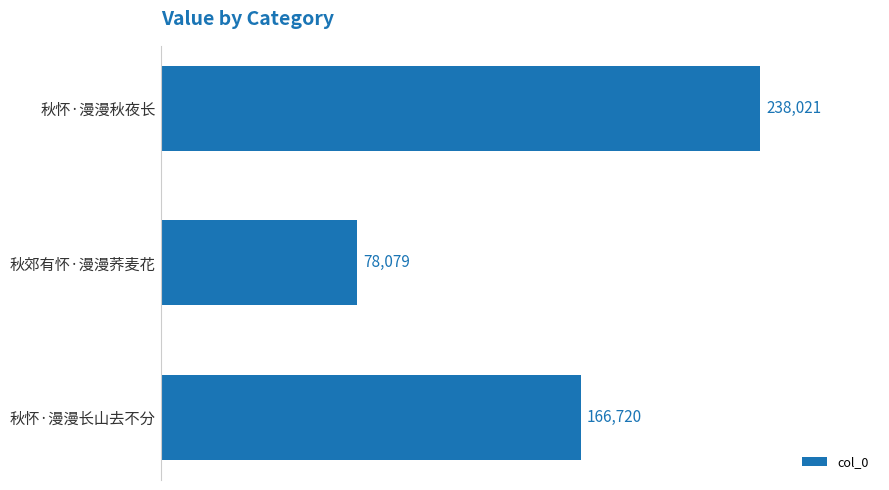

True or false: the data shows 166720 at 秋怀·漫漫长山去不分.

True